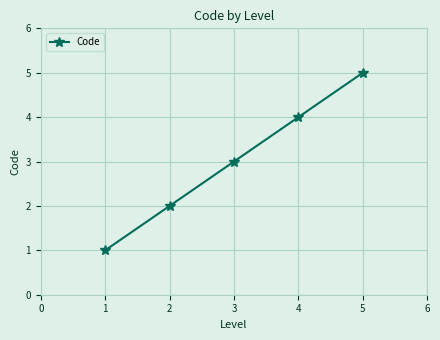

What is the difference between the maximum and minimum values?

4